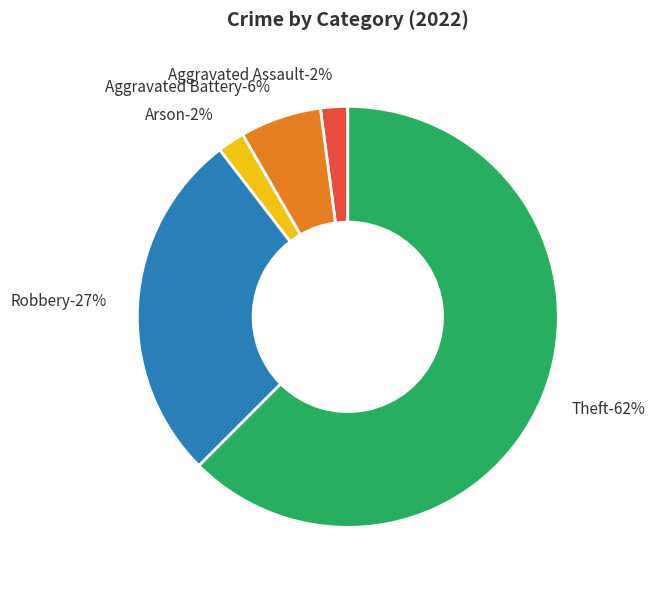

Count the number of slices in the pie.

8